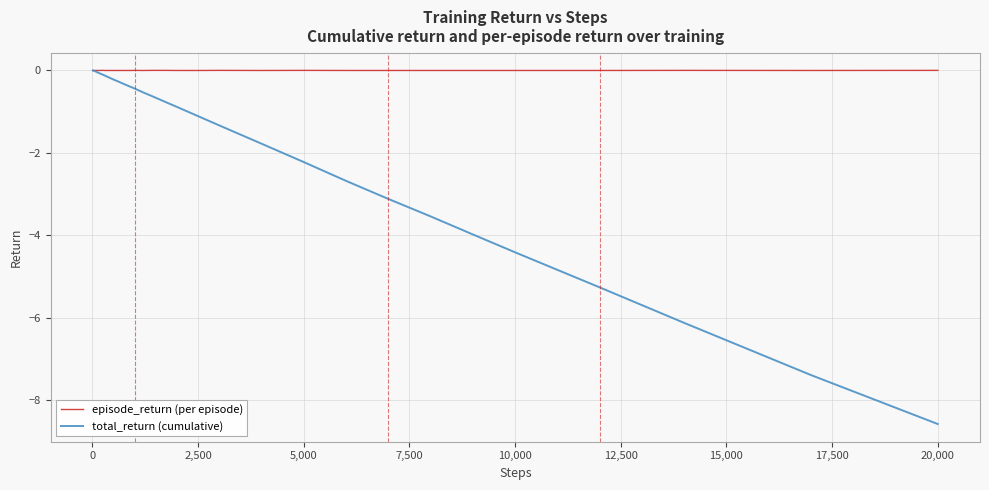

What is the minimum value for total_return (cumulative)?

-8.6